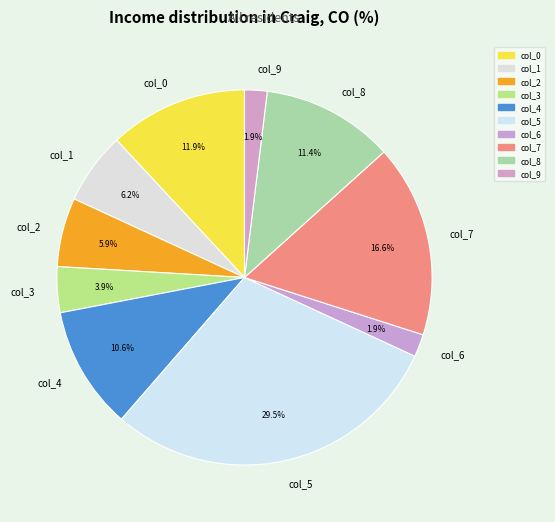

How many slices are in this pie chart?

10